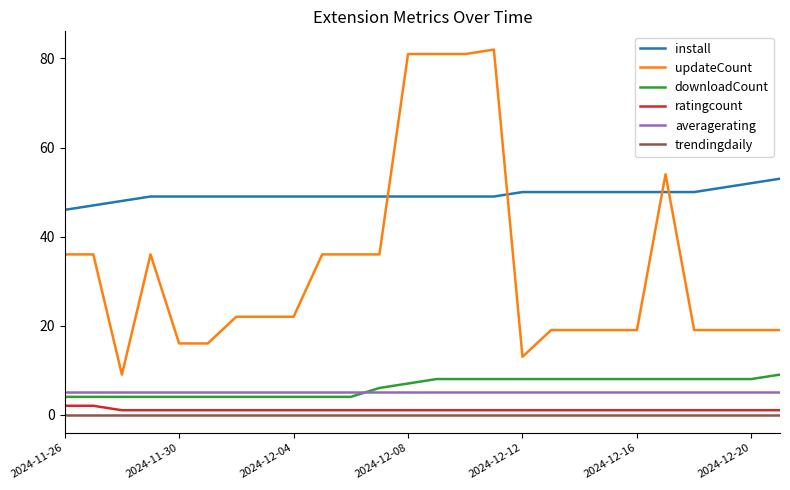

True or false: averagerating and ratingcount intersect in this chart.

False